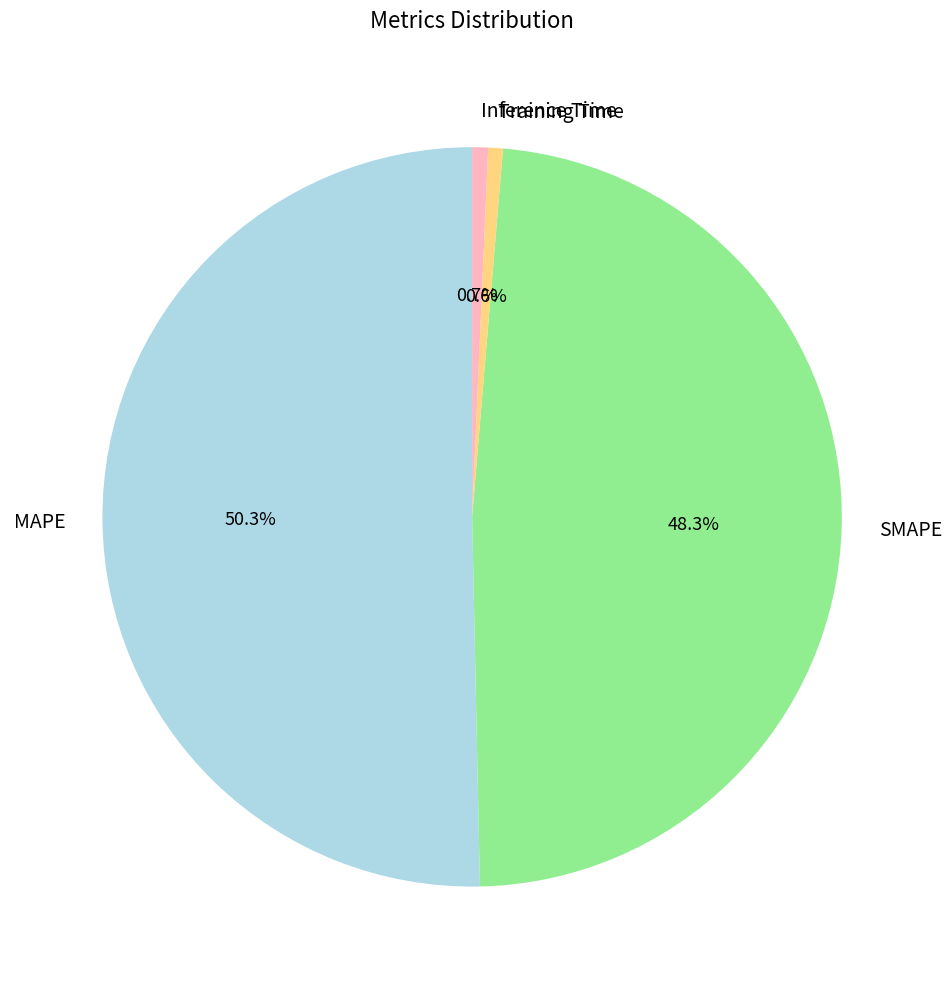

To the nearest percent, what is the difference between the largest and smallest slice percentages?

50%